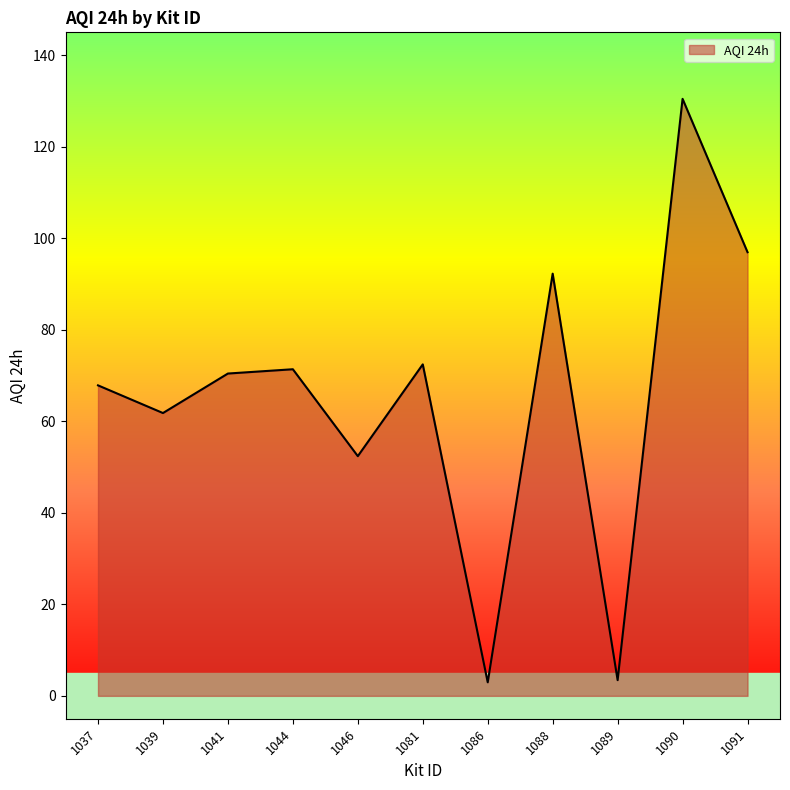

What is the difference between the maximum and minimum values?

127.5